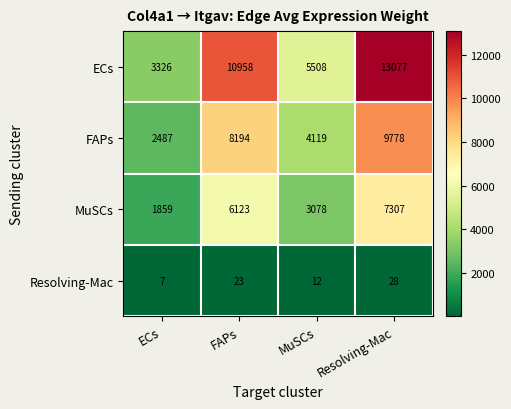

What value does the Resolving-Mac series have at Resolving-Mac?

28